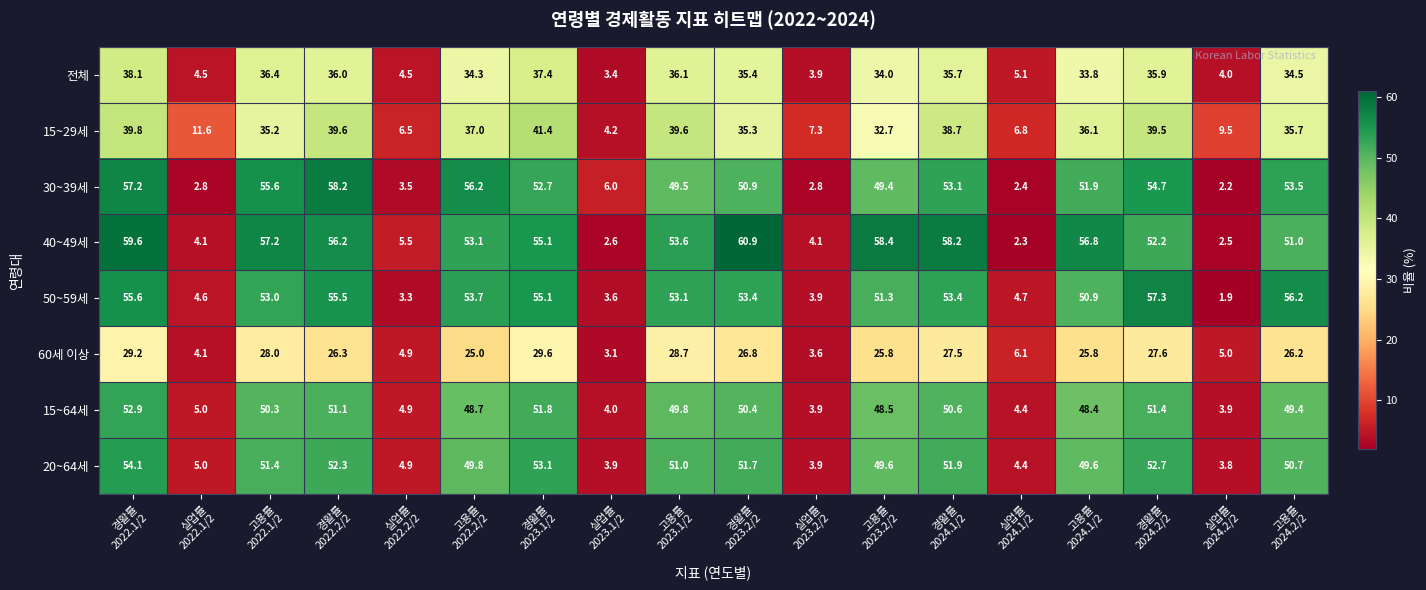

Which series has the largest range (max minus min)?

40~49세